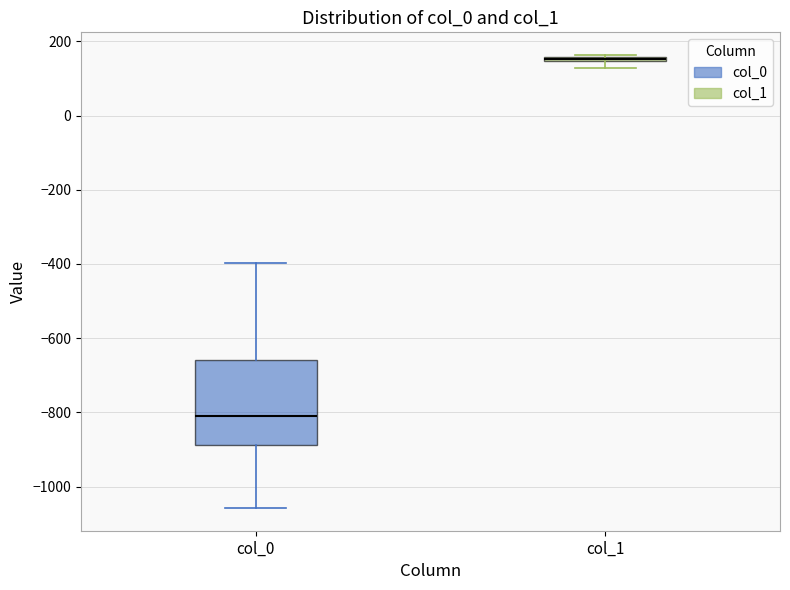

Comparing the boxes themselves (not the whiskers), which one is the tallest?

col_0